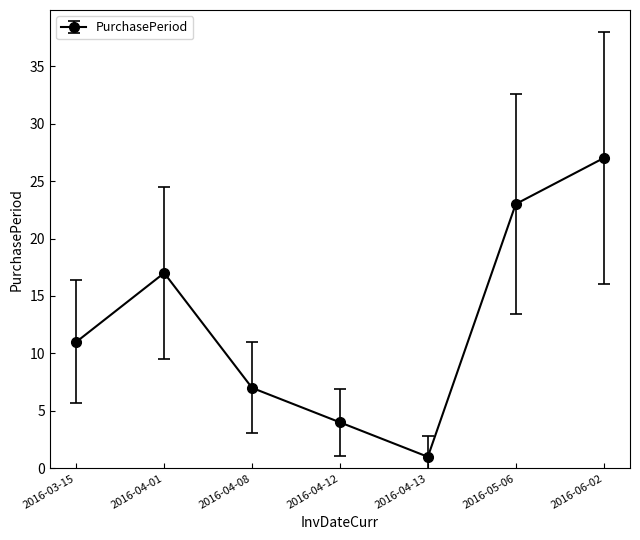

Approximately how many times larger is the value at 2016-04-01 compared to 2016-04-08?

2.4